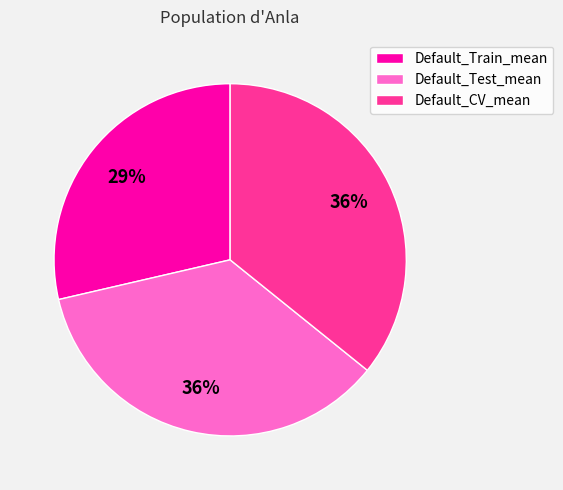

Is there a majority slice in this chart?

No